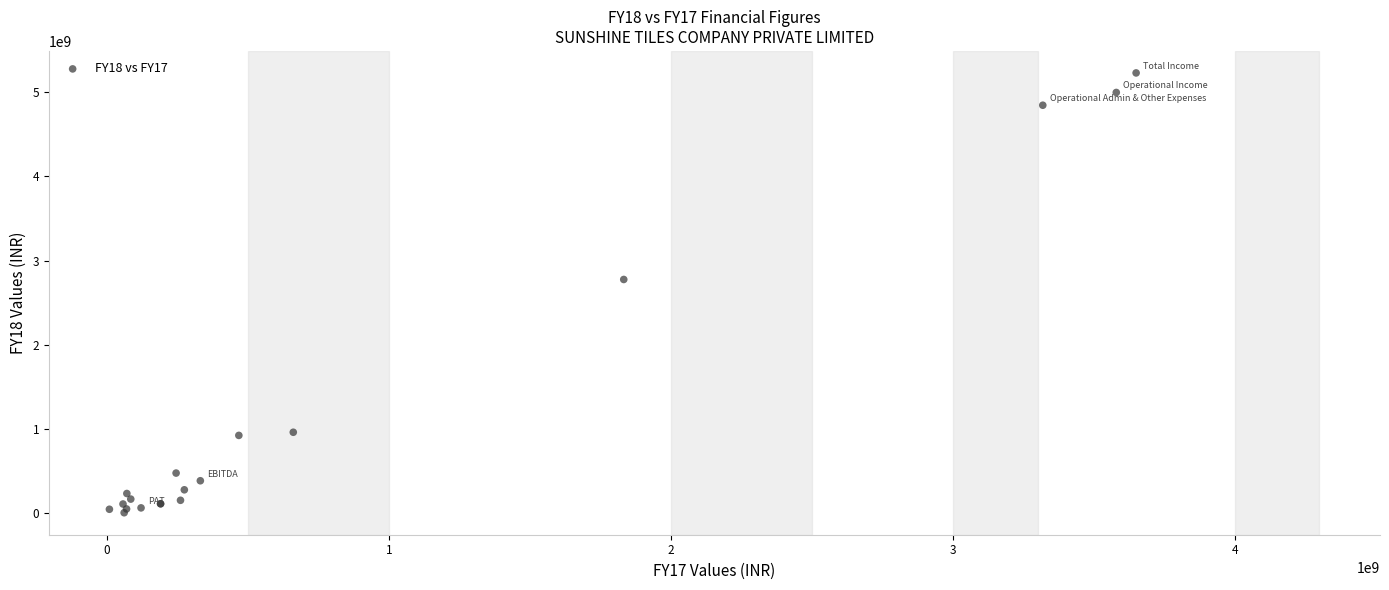

What Y value in the scatter plot is closest to 2617271782?

2775961596